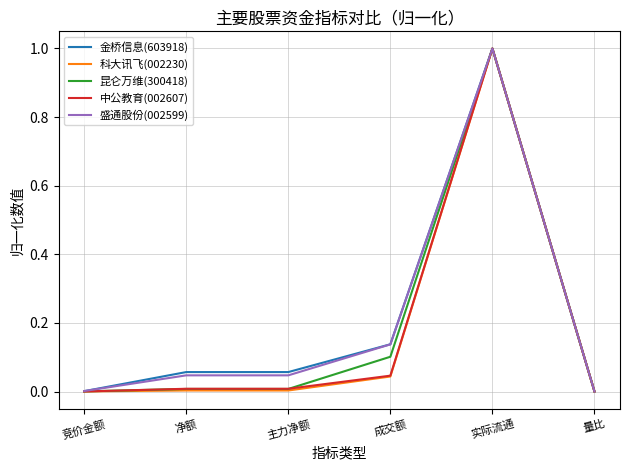

Is it true that 昆仑万维(300418) equals 1.0 at 实际流通?

True